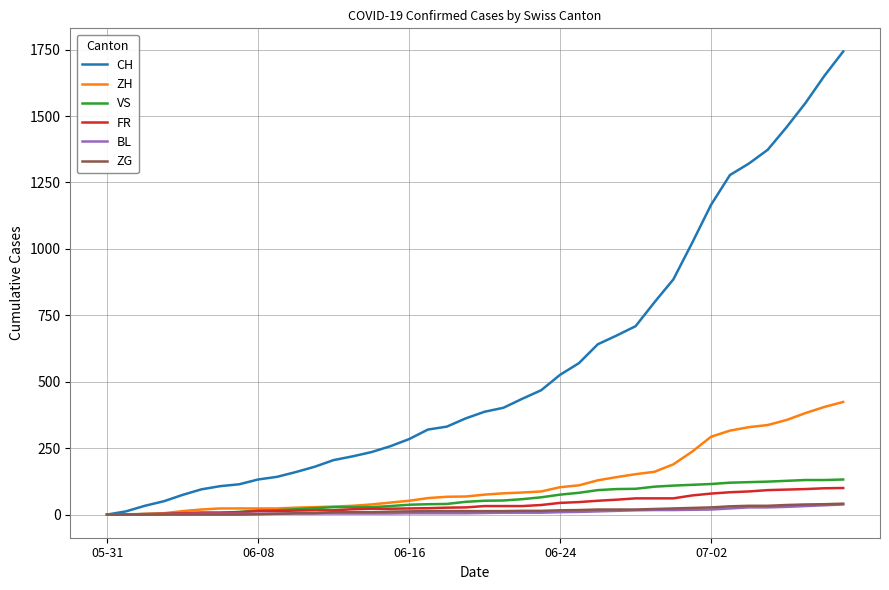

How many lines are shown in the chart?

6